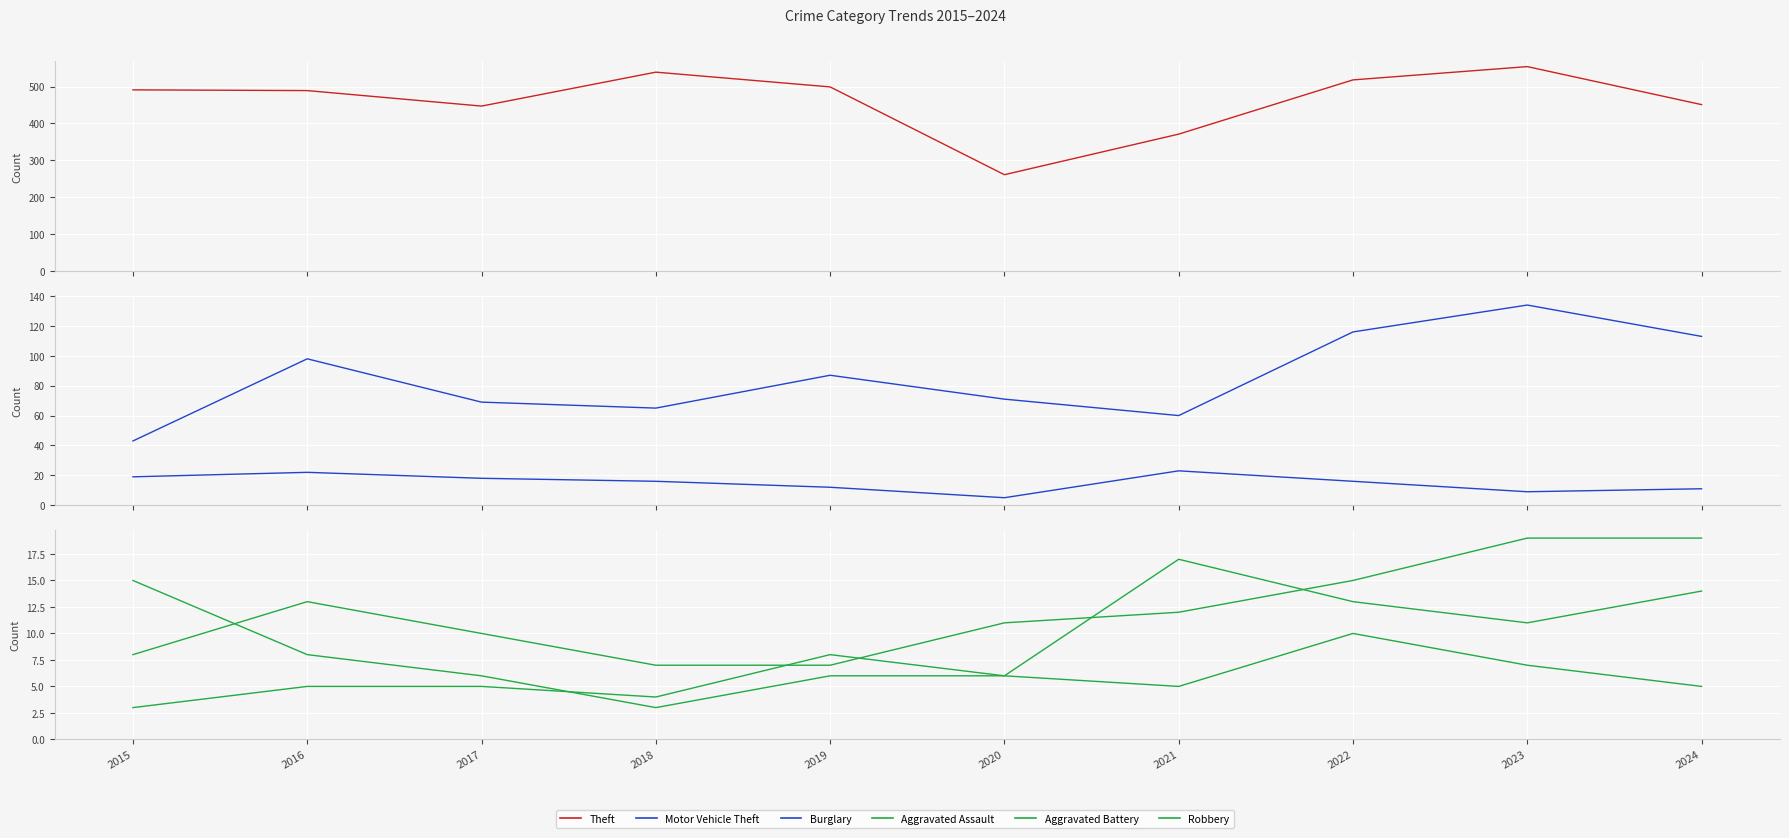

What are all the series names shown in the legend?

Theft, Motor Vehicle Theft, Burglary, Aggravated Assault, Aggravated Battery, Robbery